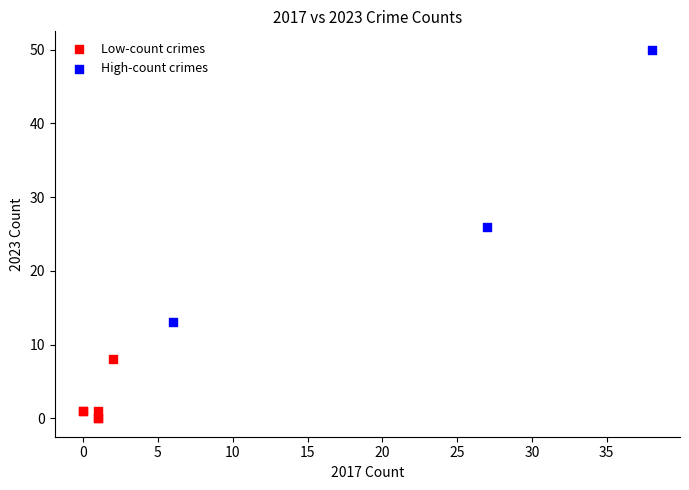

Which series has the largest Y range (max minus min)?

High-count crimes